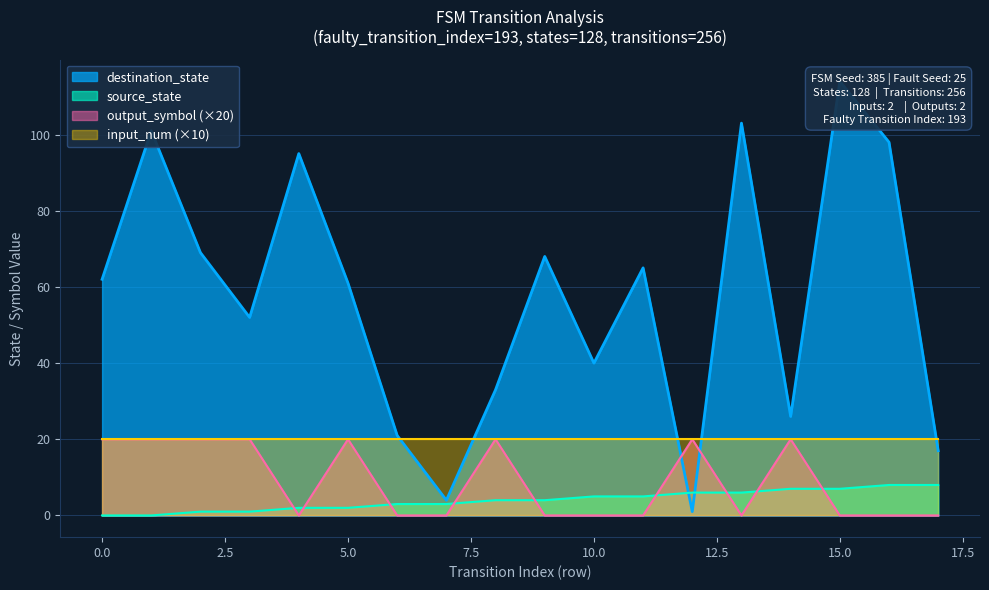

Reading right to left, transcribe all the data shown in this chart.

source_state: 8	8	7	7	6	6	5	5	4	4	3	3	2	2	1	1	0	0
destination_state: 17	98	114	26	103	1	65	40	68	33	4	21	61	95	52	69	101	62
output_symbol: 0	0	0	20	0	20	0	0	0	20	0	0	20	0	20	20	20	20